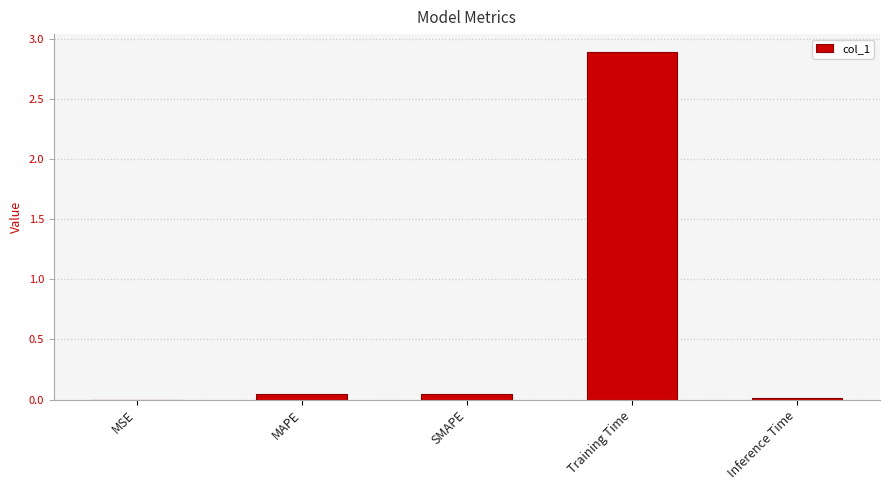

The value at Inference Time is 0.0. True or false?

True